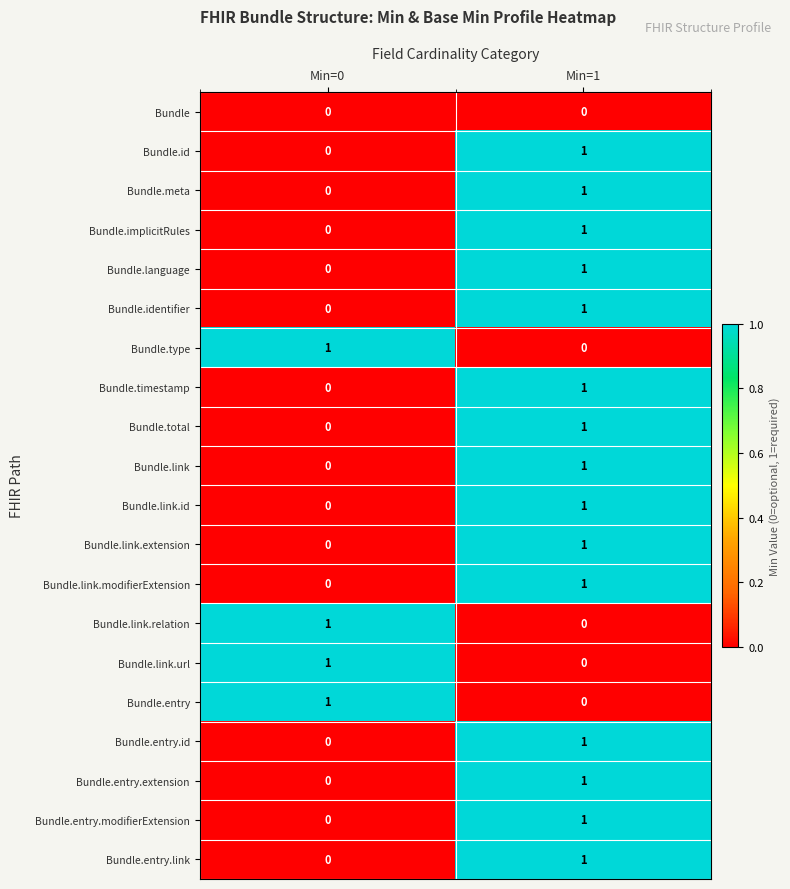

Is it true that Bundle.link.url equals 1 at Min=0?

True